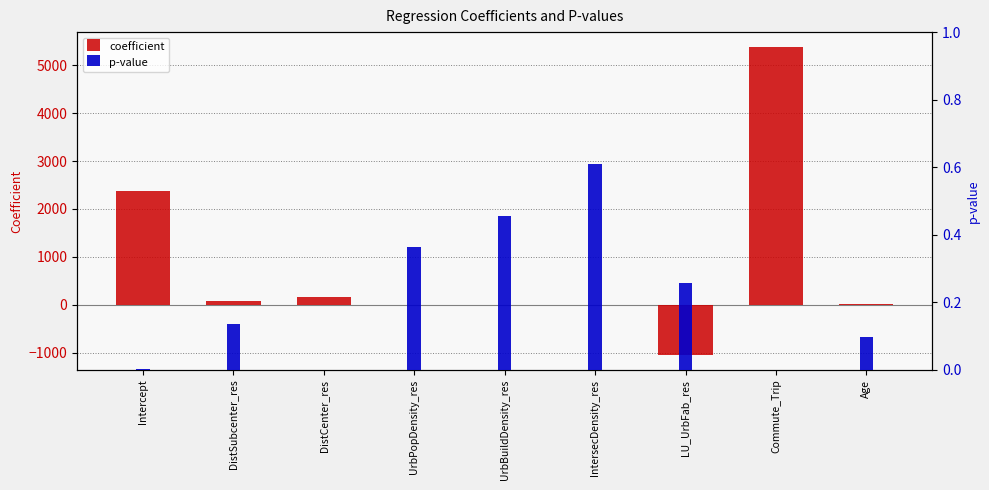

Which series has the largest range (max minus min)?

coefficient